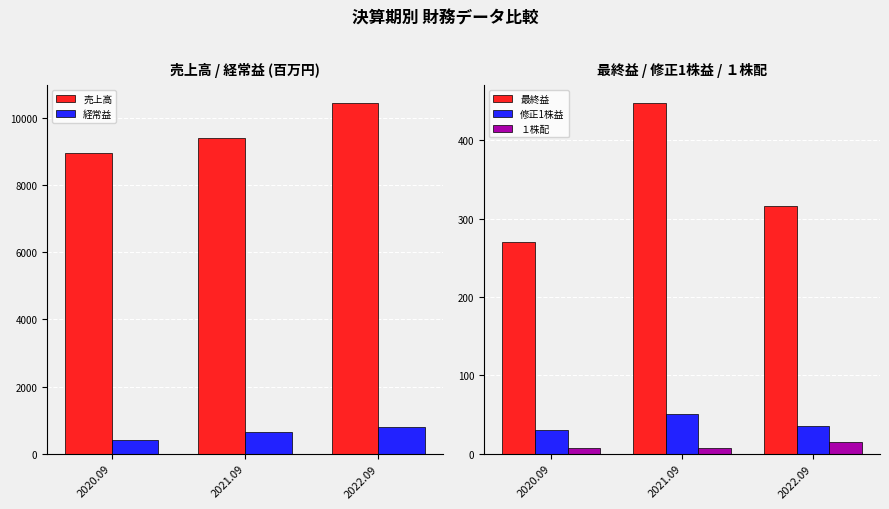

Reading right to left, extract all data points from this chart.

売上高: 10465.0	9419.0	8967.0
経常益: 806.0	648.0	410.0
最終益: 316.0	448.0	270.0
修正1株益: 35.8	50.9	30.8
１株配: 15.0	7.0	7.0